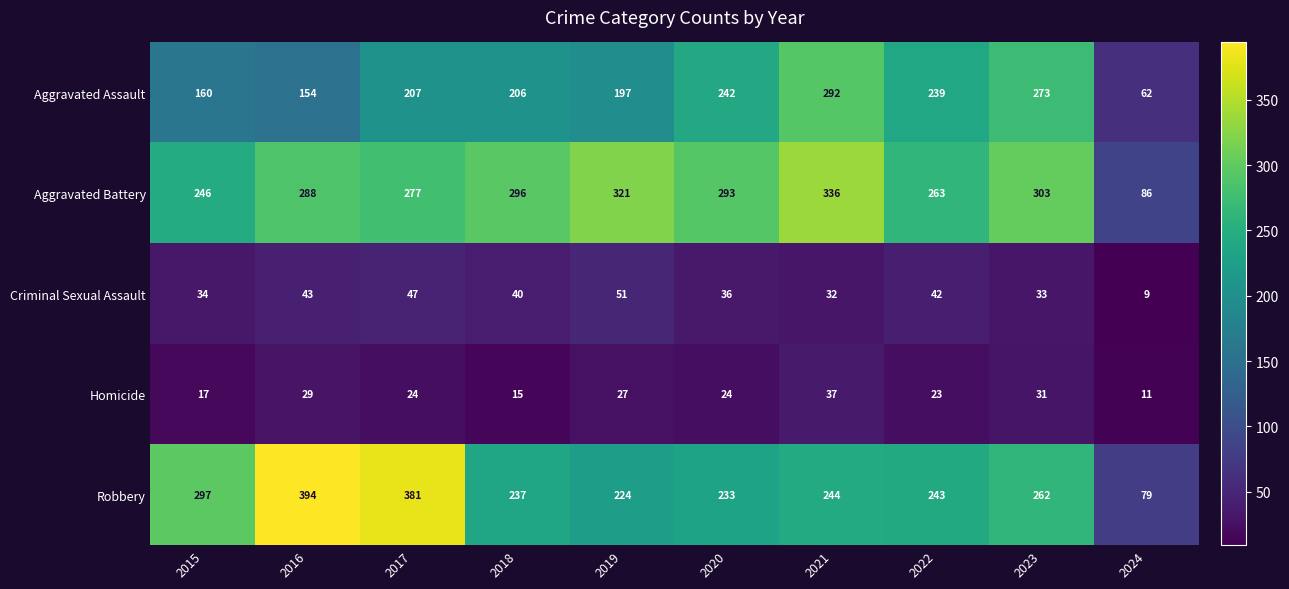

Which series has the largest range (max minus min)?

Robbery